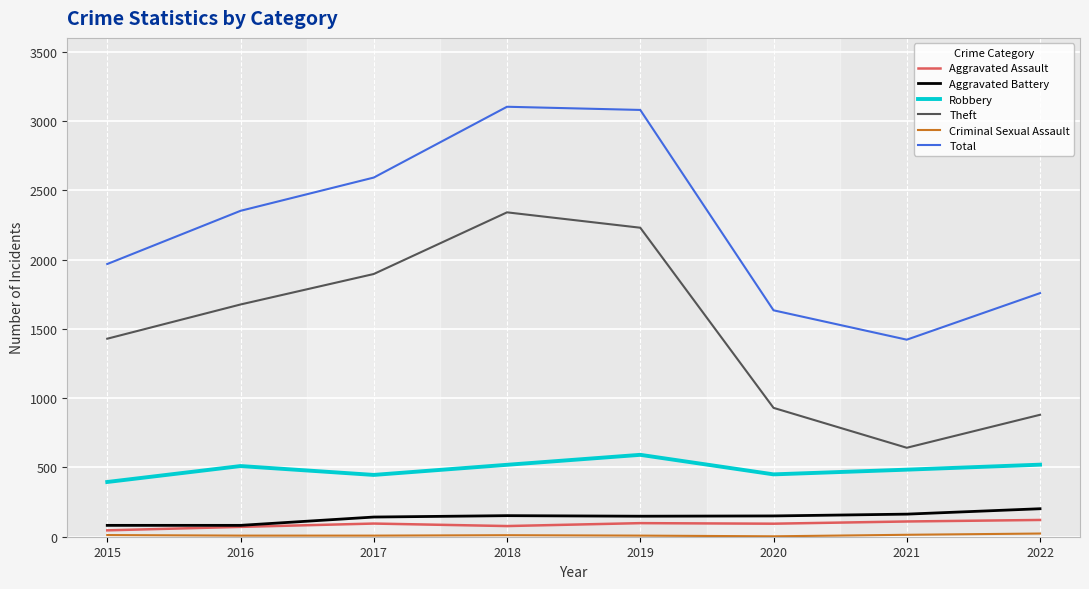

At which label does Theft reach its peak?

2018